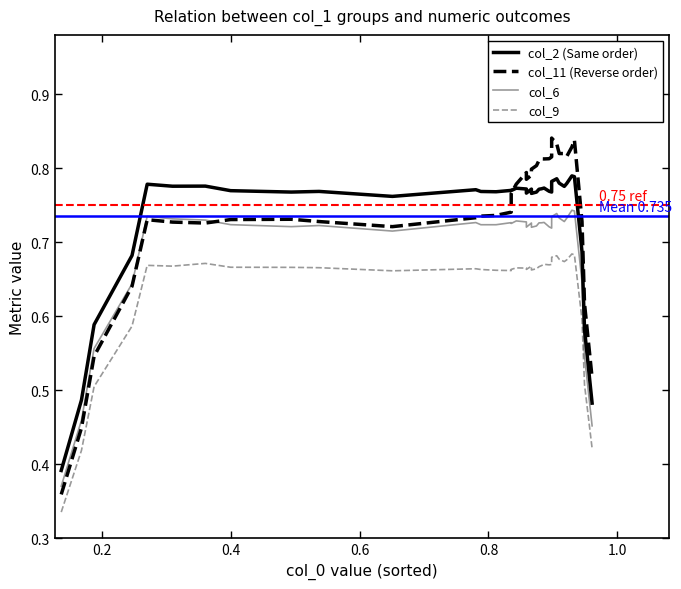

Rank the series by their maximum value, from lowest to highest.

col_9, col_6, col_2 (Same order), col_11 (Reverse order)